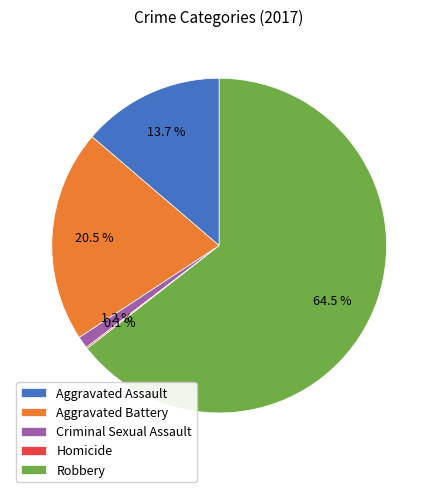

Is Robbery the majority of the pie?

Yes